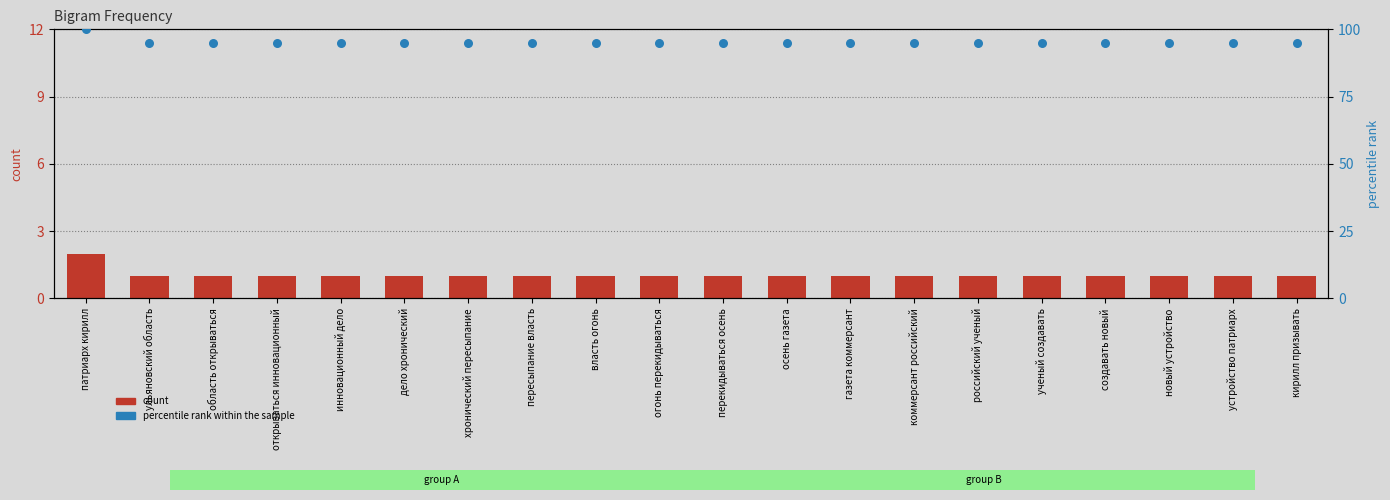

Which series has the largest Y range (max minus min)?

percentile rank within the sample